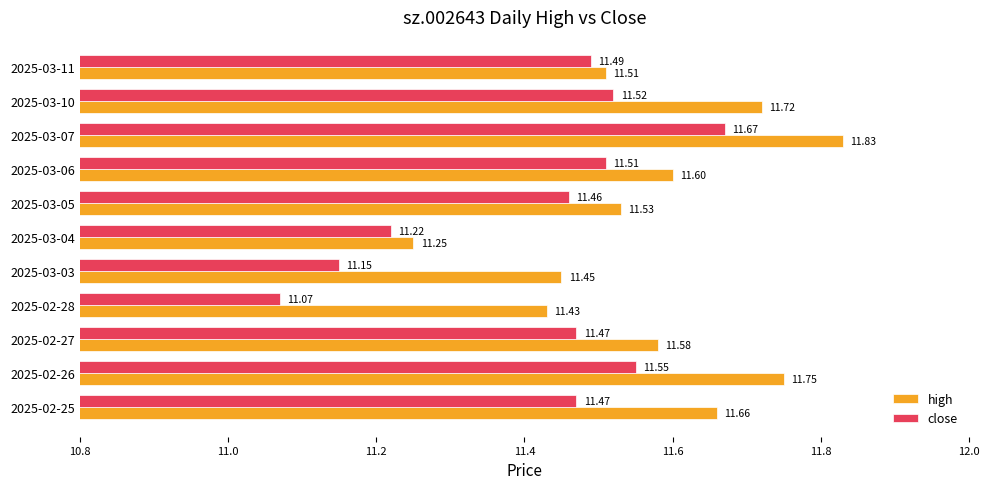

What is the difference between the second highest and second lowest values in the high series?

0.3